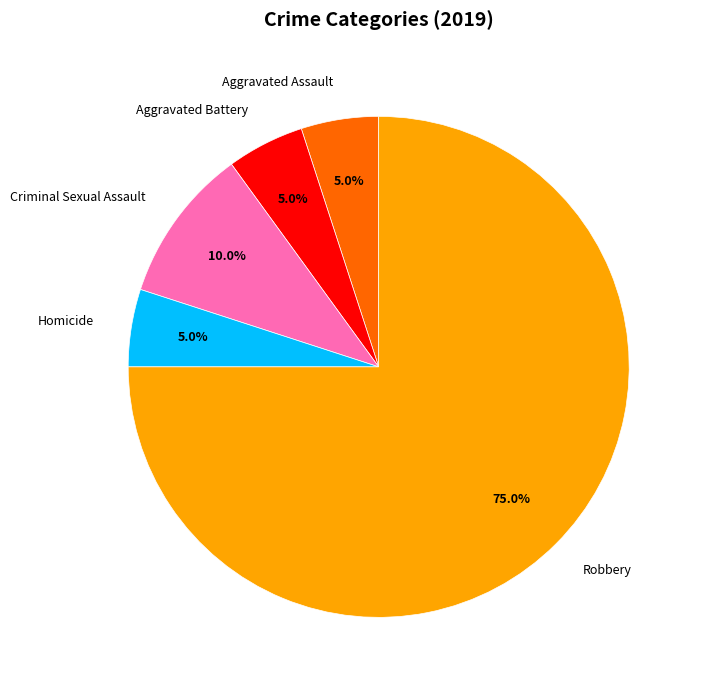

How many slices are in this pie chart?

5